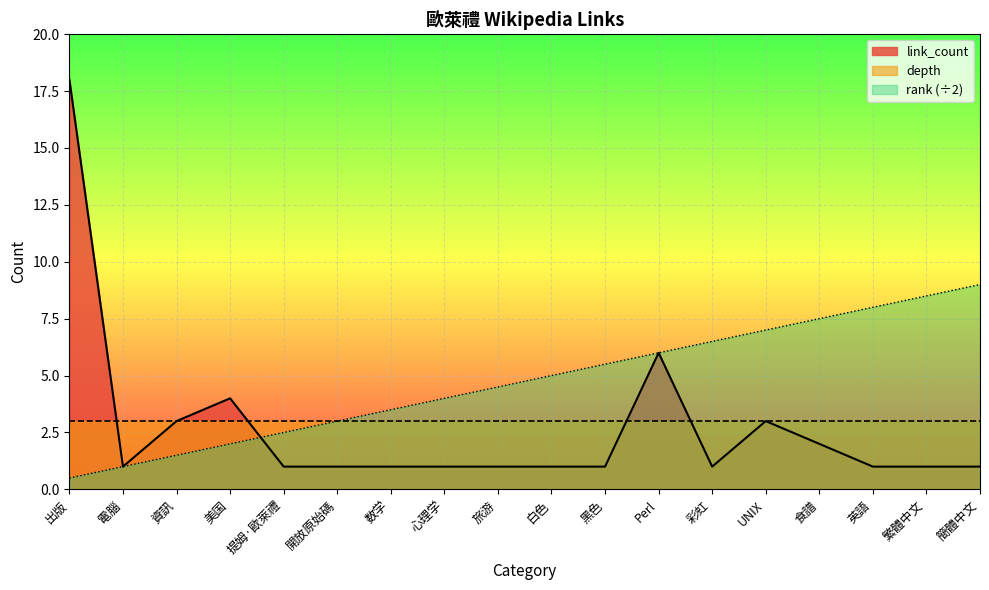

What is the label of the 16th point from the left?

英語